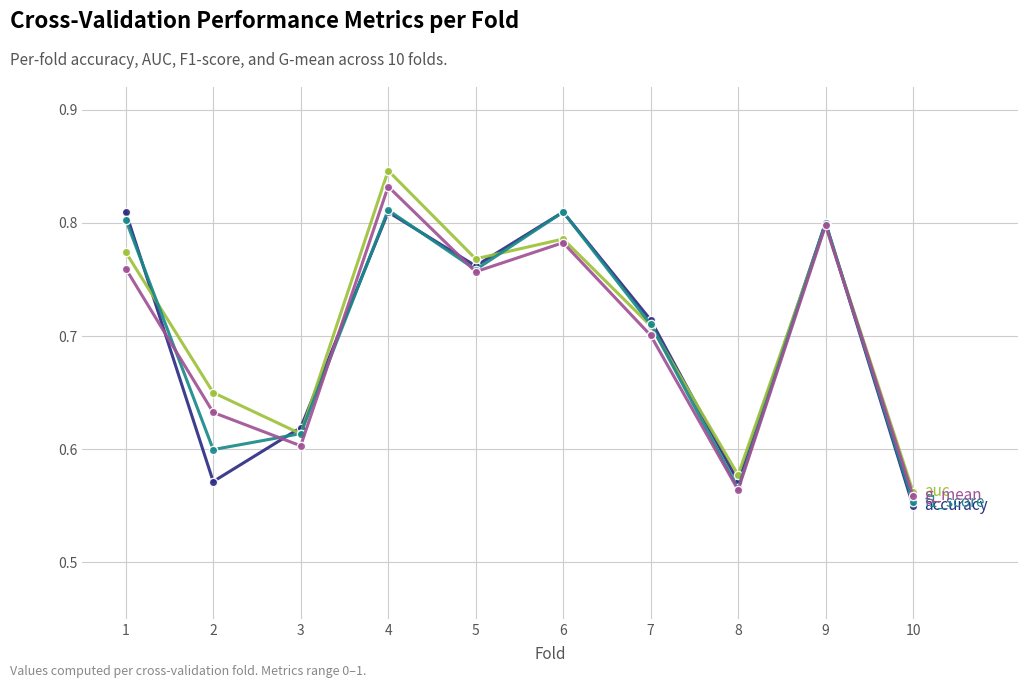

What is the total value across all series at 7?

2.8